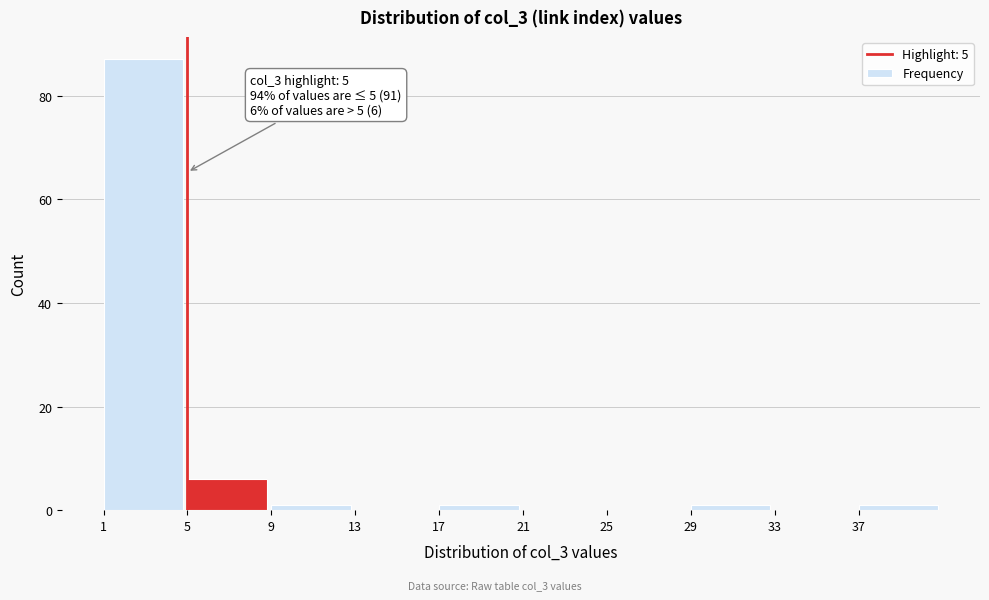

Over which range of the x-axis is the bar tallest?

1 to 5